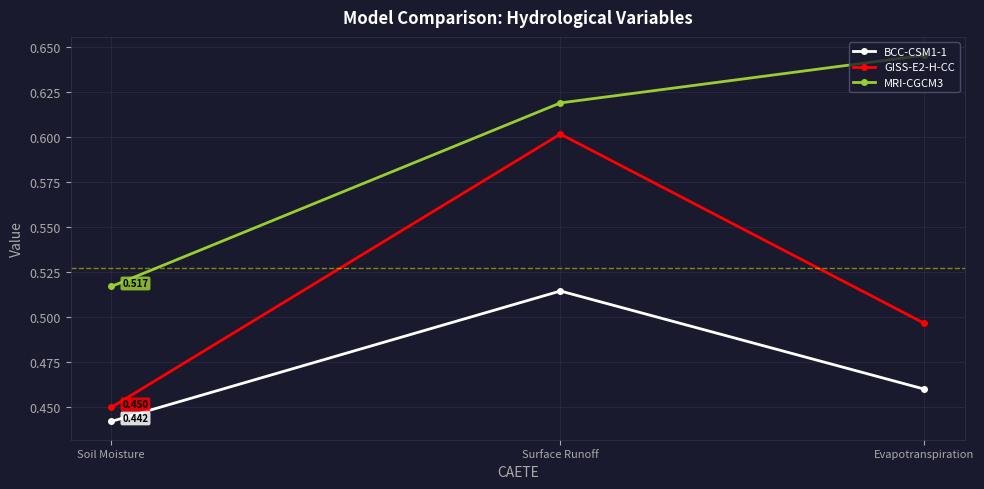

What is the lowest value of the BCC-CSM1-1 series?

0.4